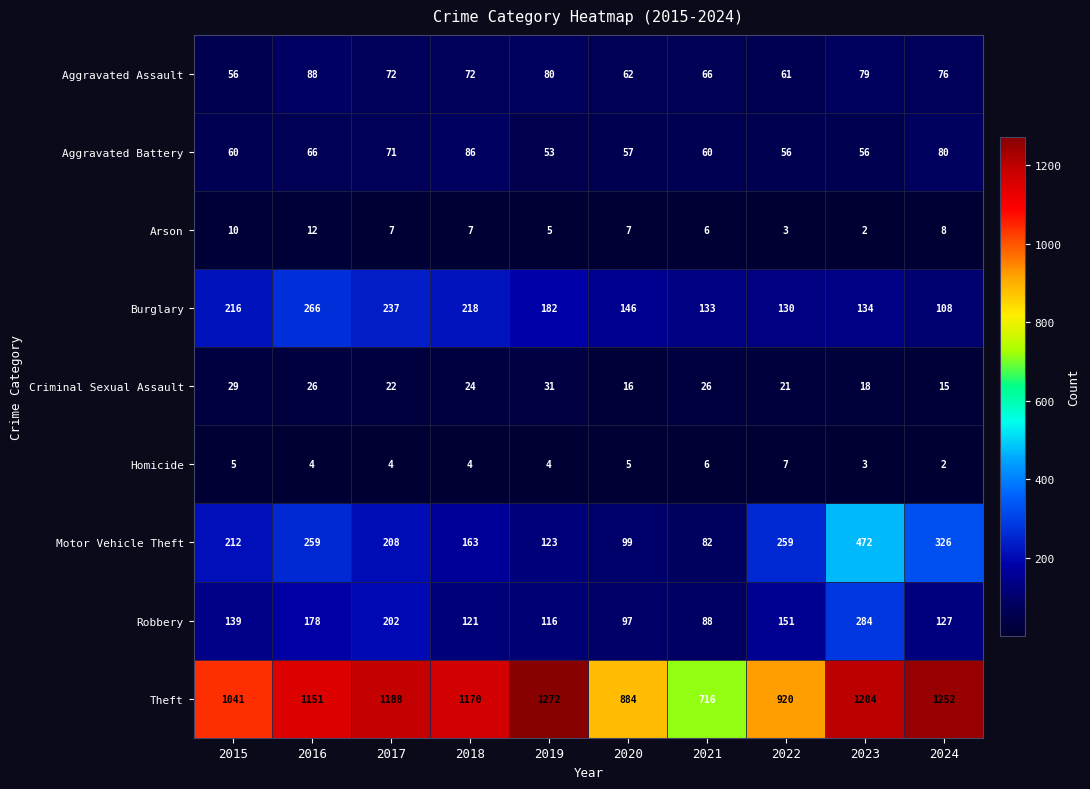

Where does the Arson series first go above 7?

2015